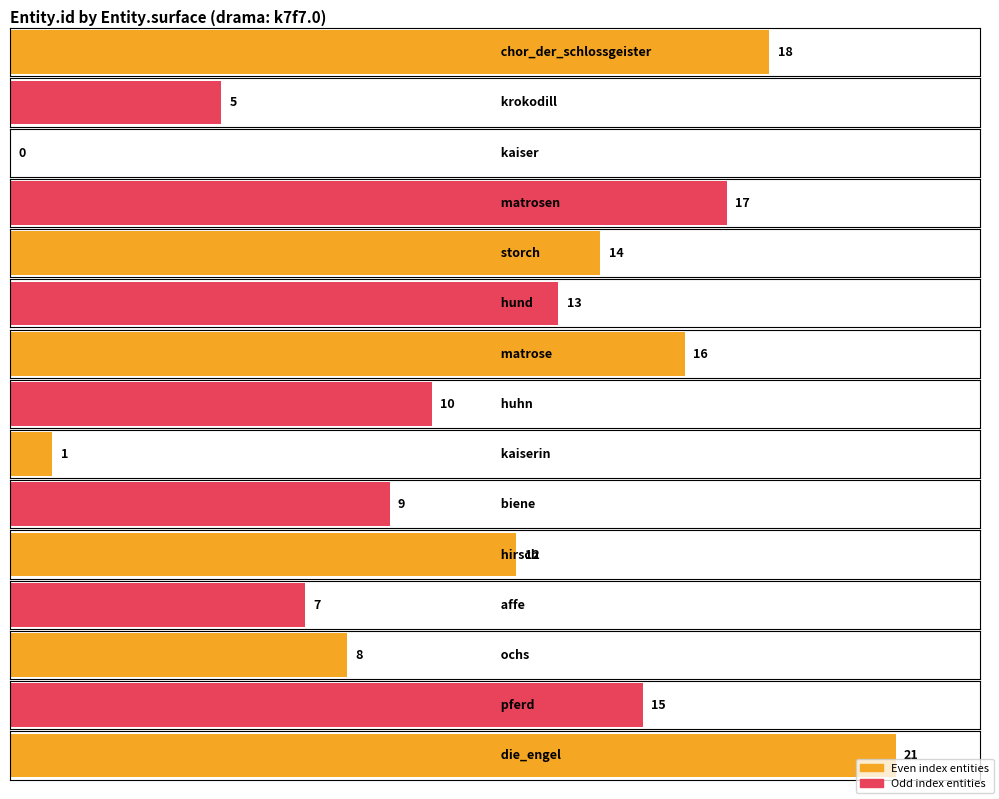

What is the label of the 10th bar from the right?

ochs